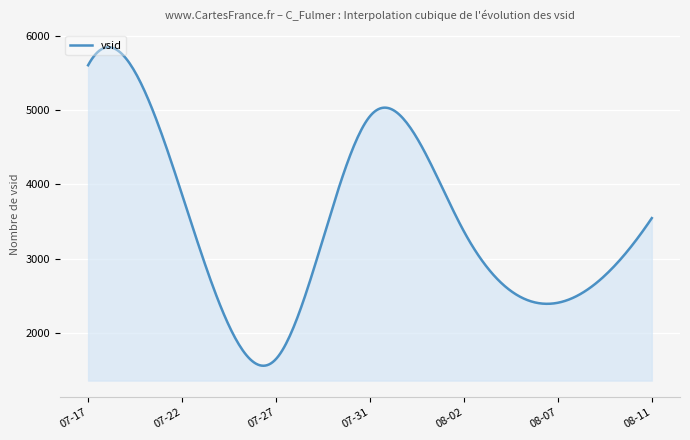

What is the difference between the maximum and minimum values?

4280.9